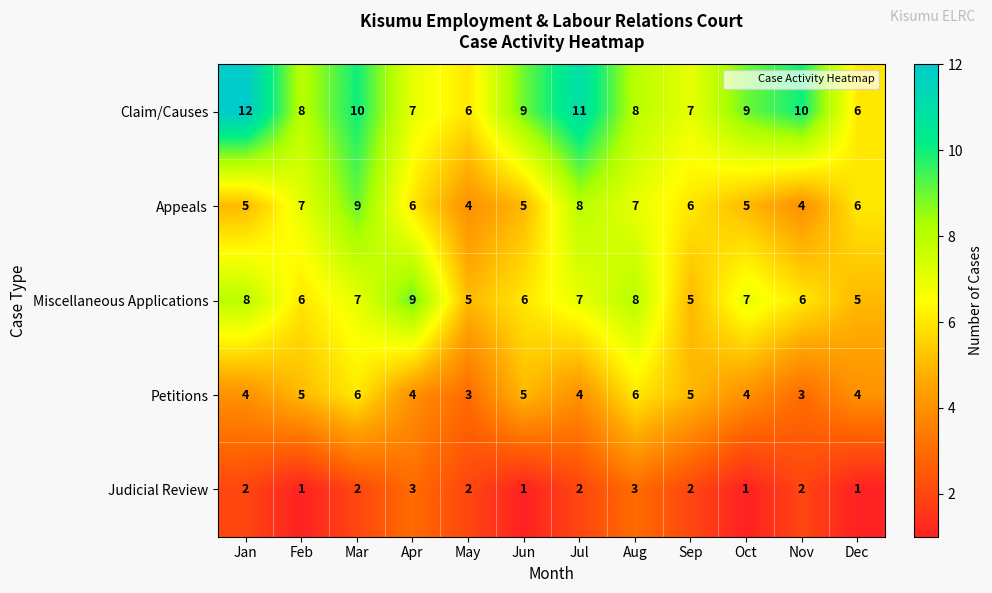

What is the spread (max minus min) of values at Feb?

7